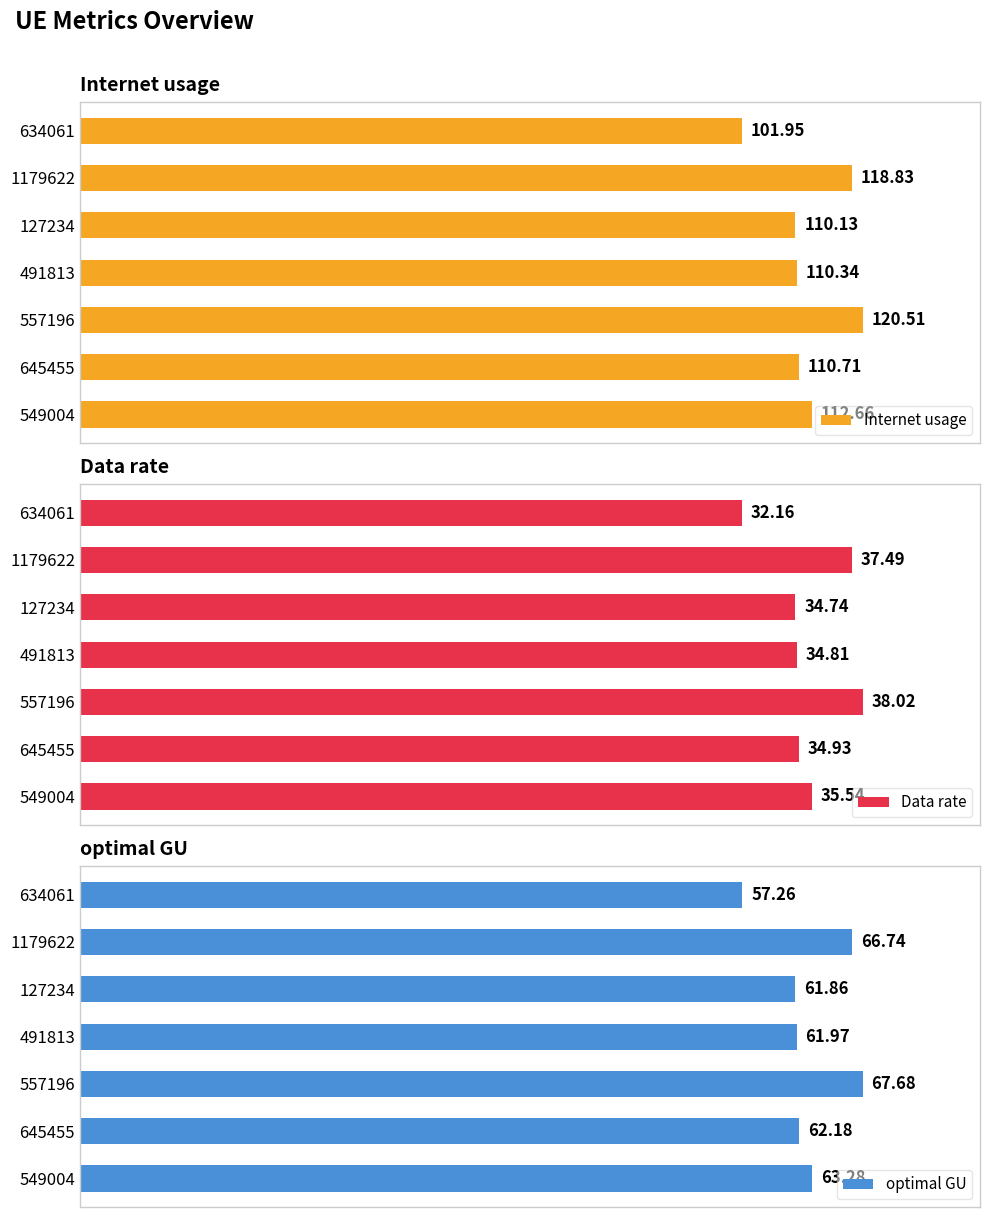

How many categories are shown in the chart?

7